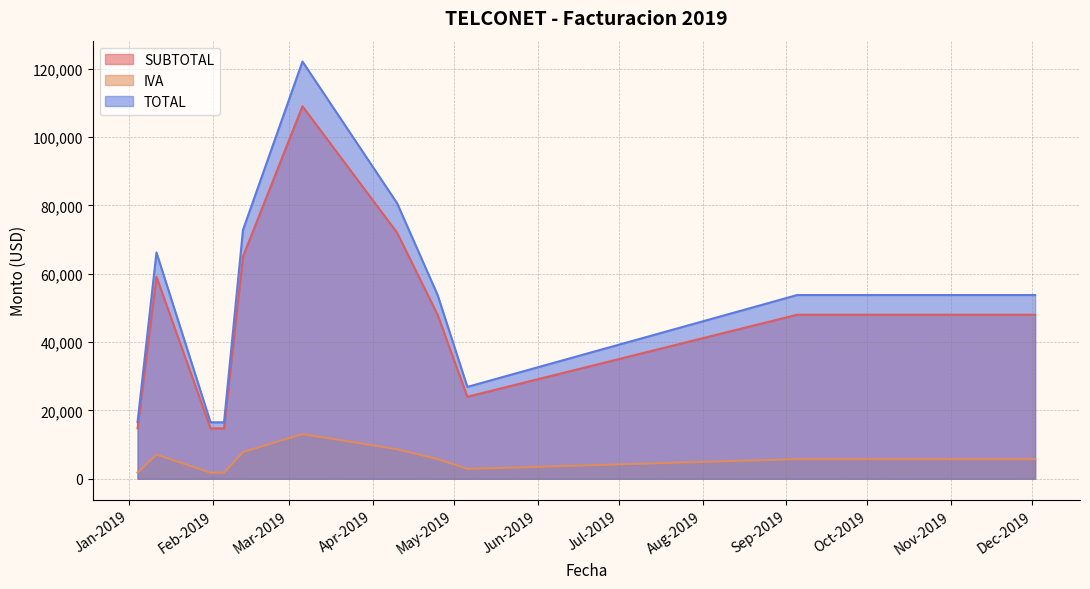

How many interior local valleys does the SUBTOTAL series have?

1